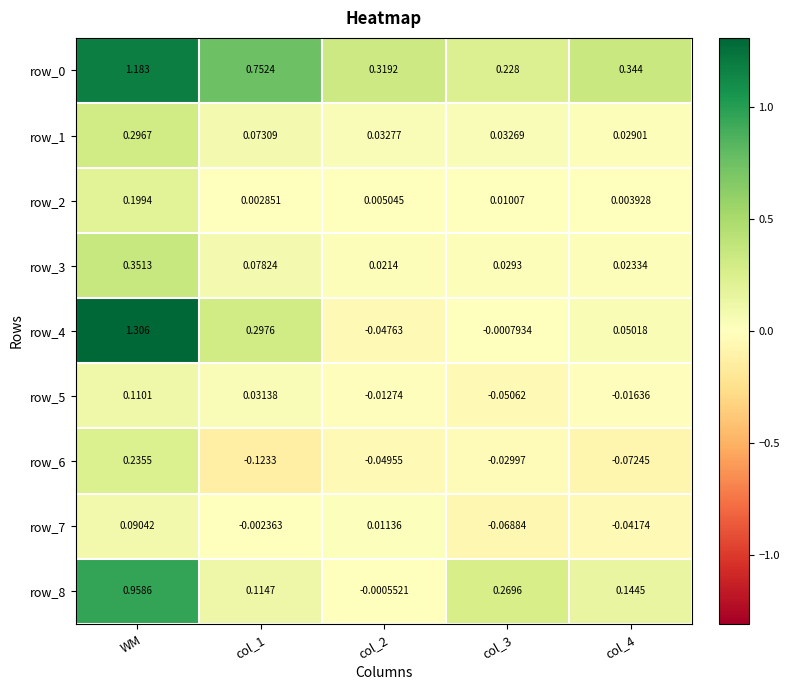

What is the spread (max minus min) of values at col_1?

0.9